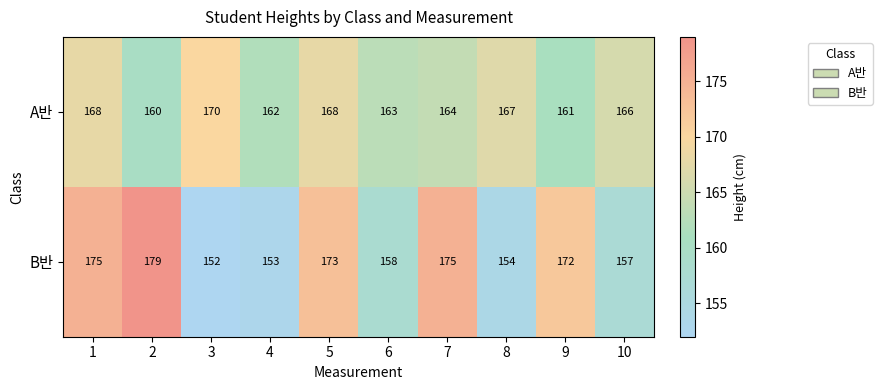

Which series has the widest spread of values?

B반